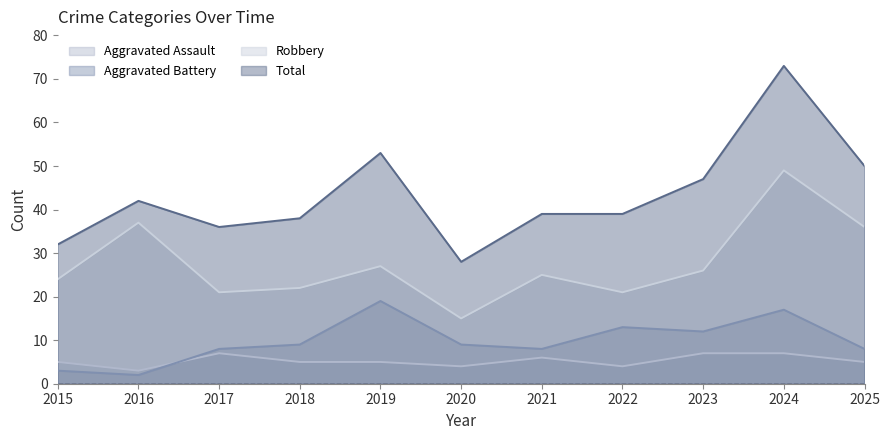

Is it true that Aggravated Assault equals 6 at 2021?

True